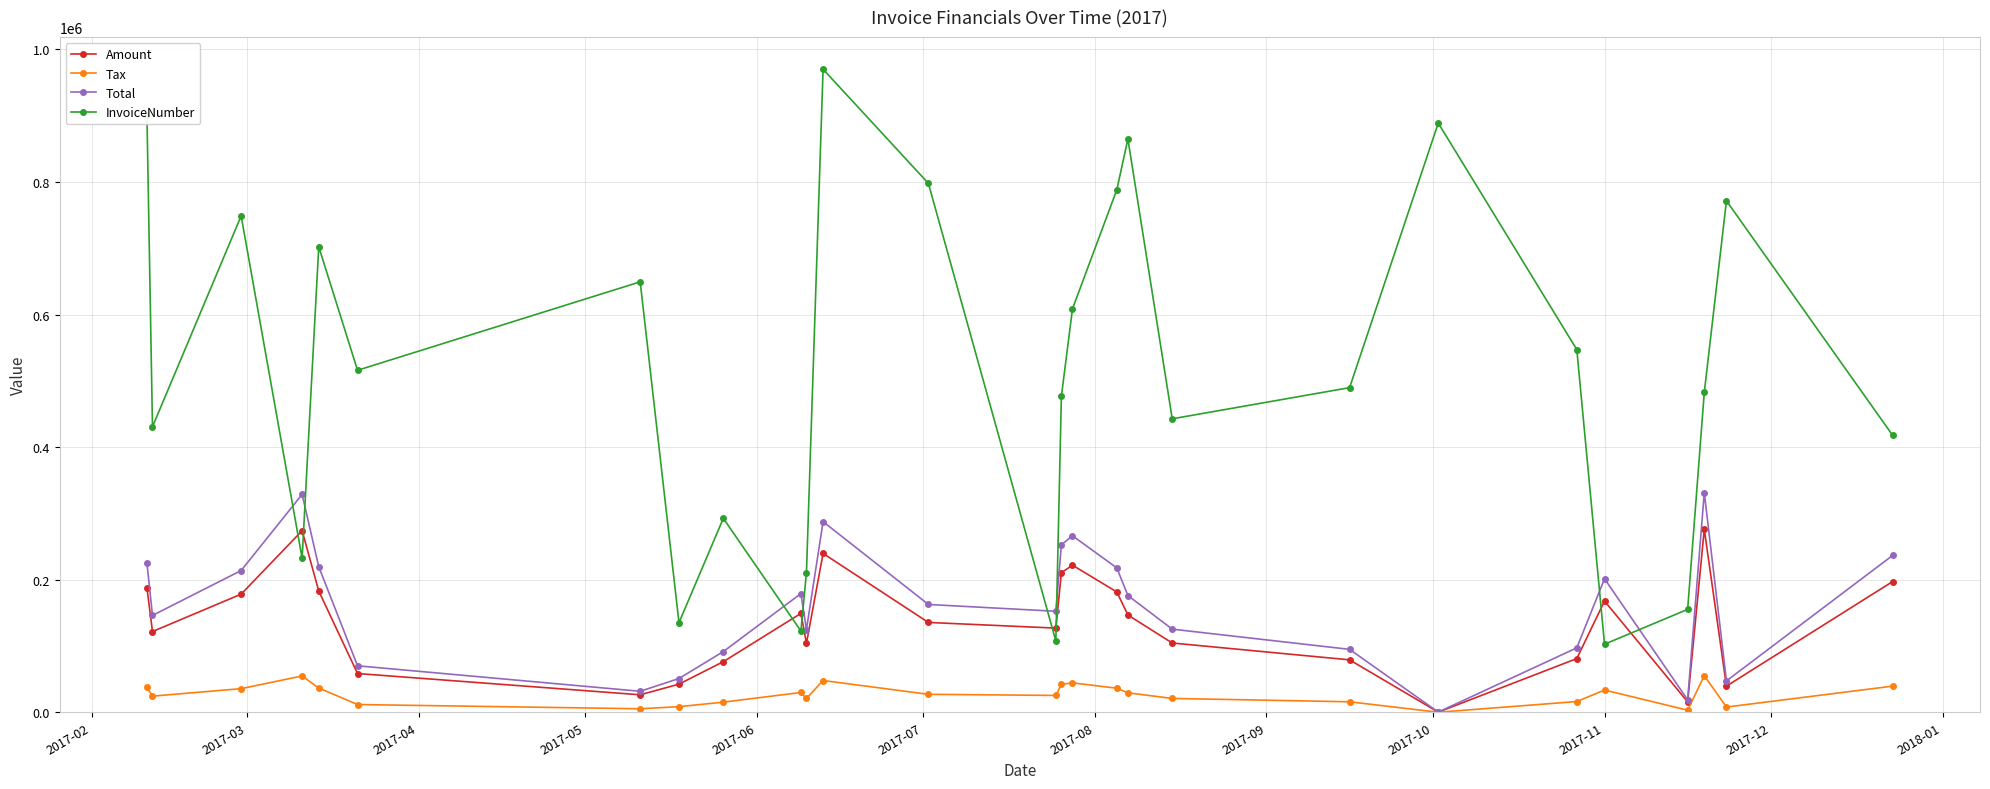

True or false: Total has more than 0 interior local peaks.

True